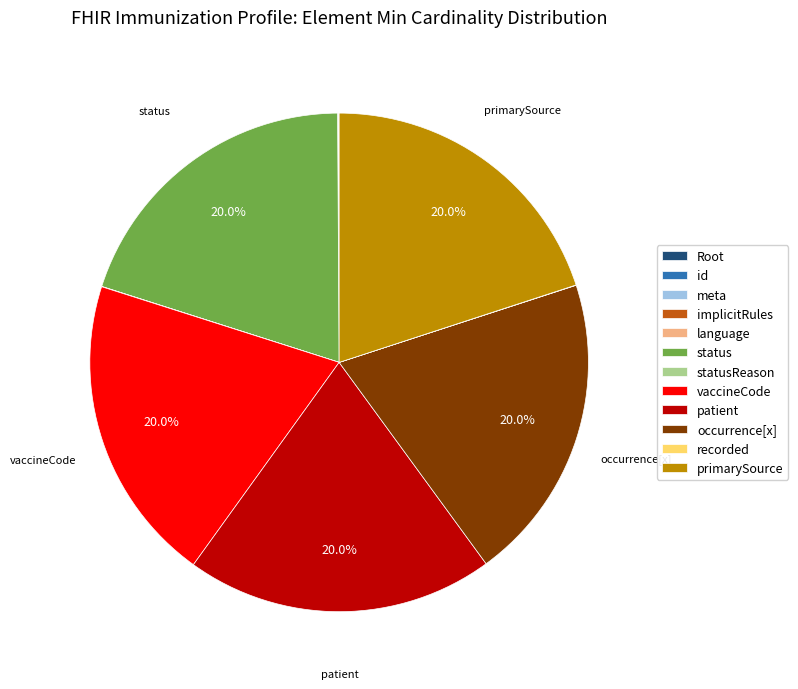

Is vaccineCode the majority of the pie?

No